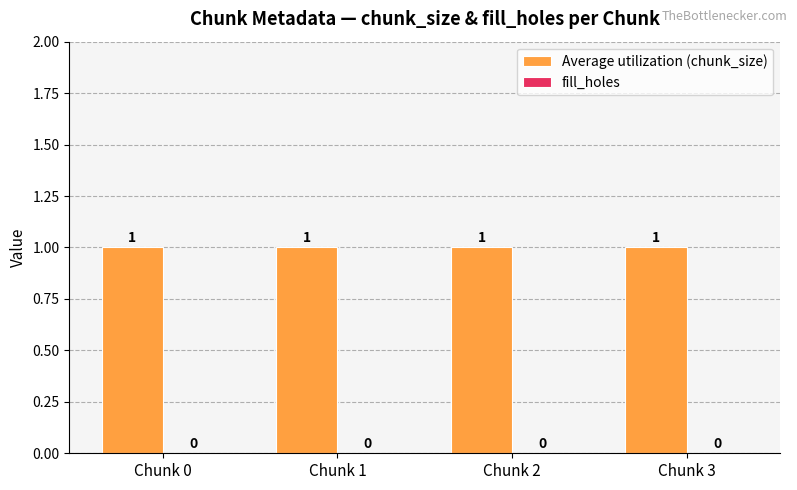

Between Chunk 3 and Chunk 2, which is larger?

Chunk 3